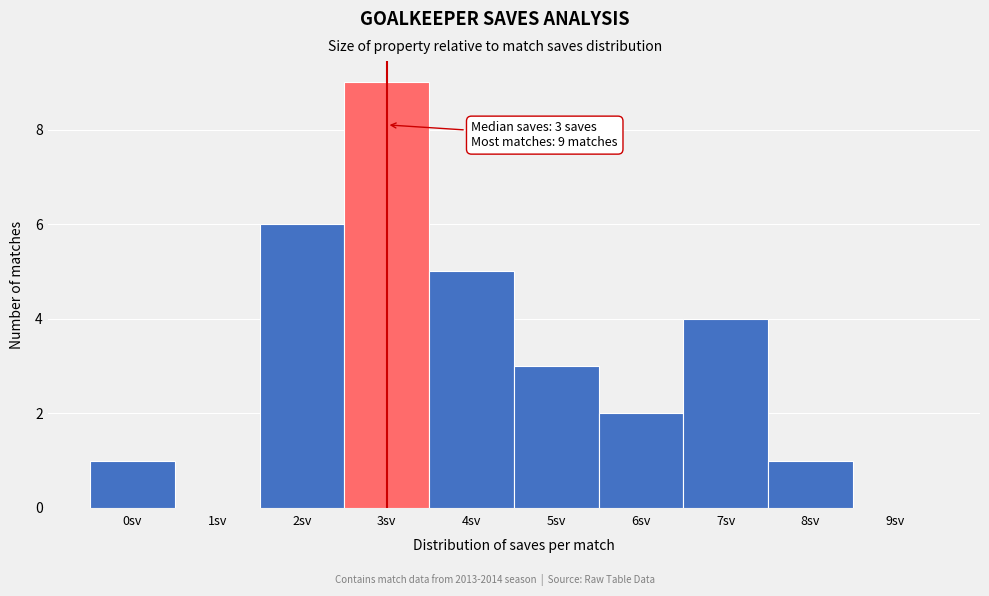

Reading right to left, list all the values displayed in this chart.

9sv=0	8sv=1	7sv=4	6sv=2	5sv=3	4sv=5	3sv=9	2sv=6	1sv=0	0sv=1